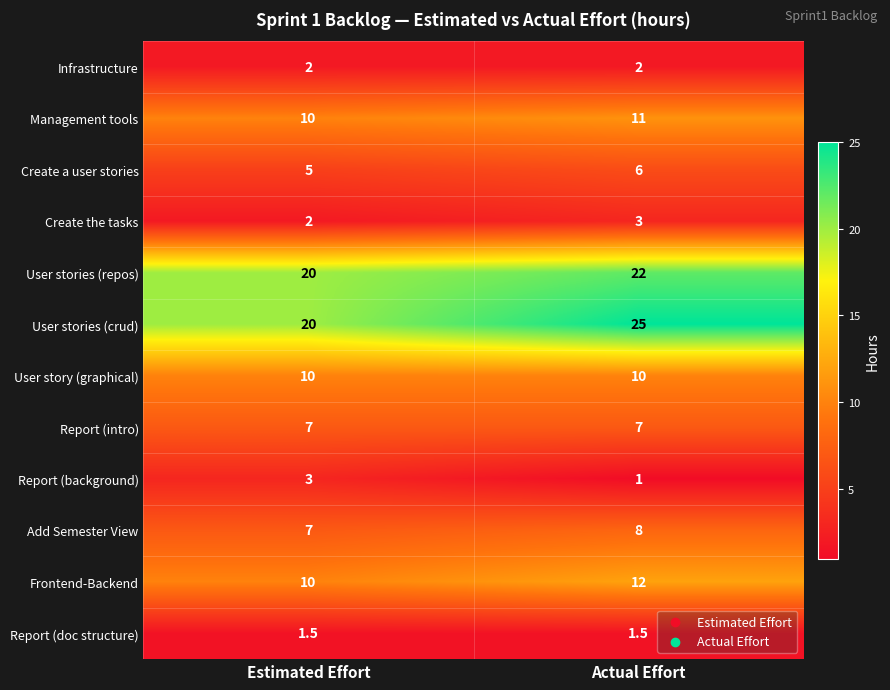

What is the average value of the Add Semester View series?

7.5